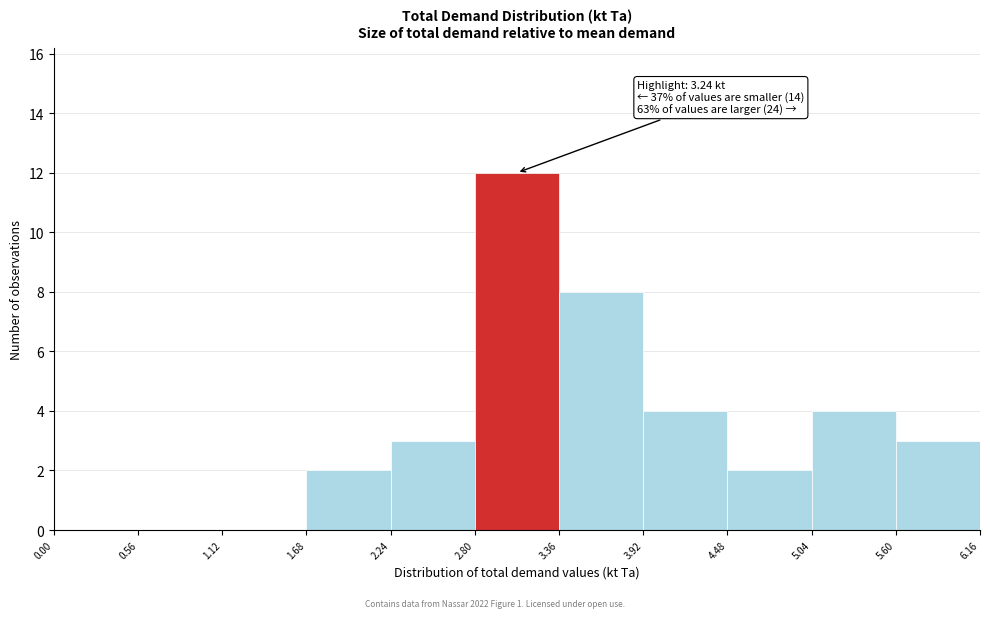

Over which range of the x-axis is the bar tallest?

2.80 to 3.36